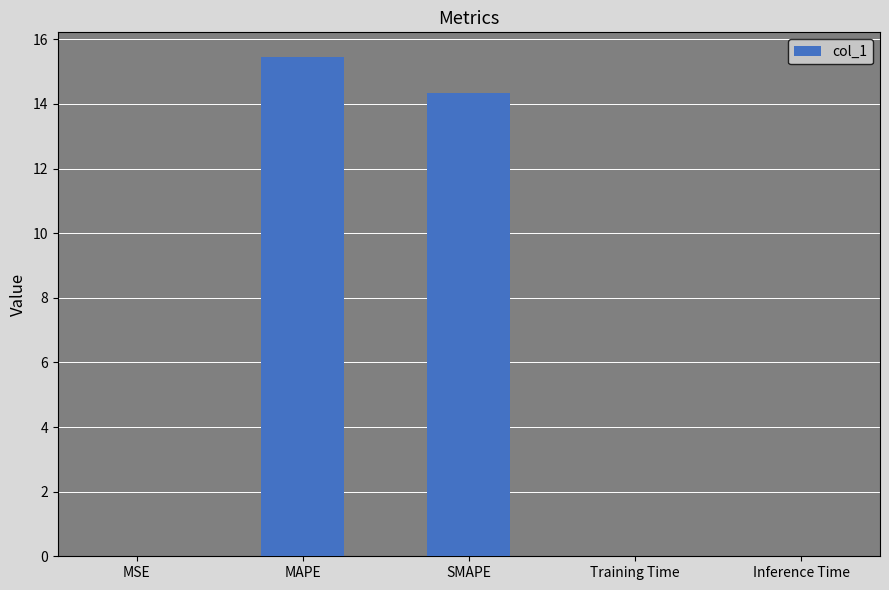

Count the number of data series in this chart.

1